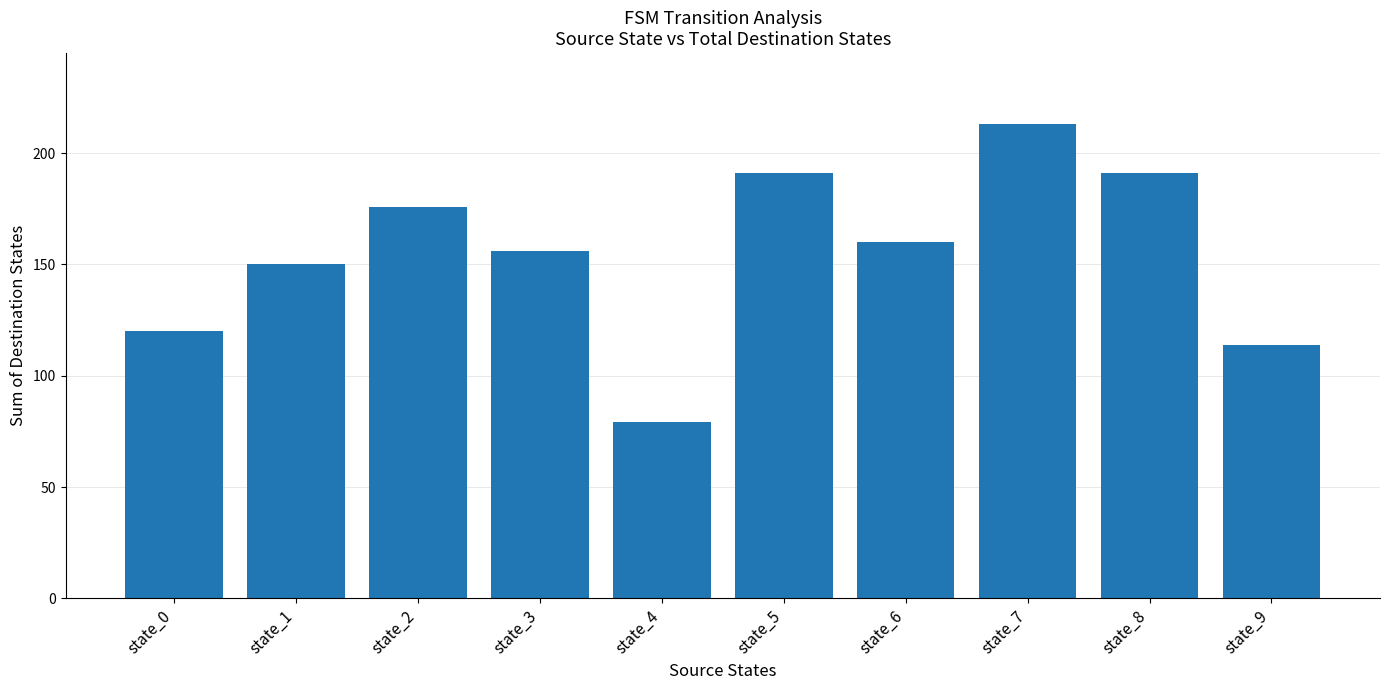

Approximately how many times larger is the value at state_5 compared to state_2?

1.1